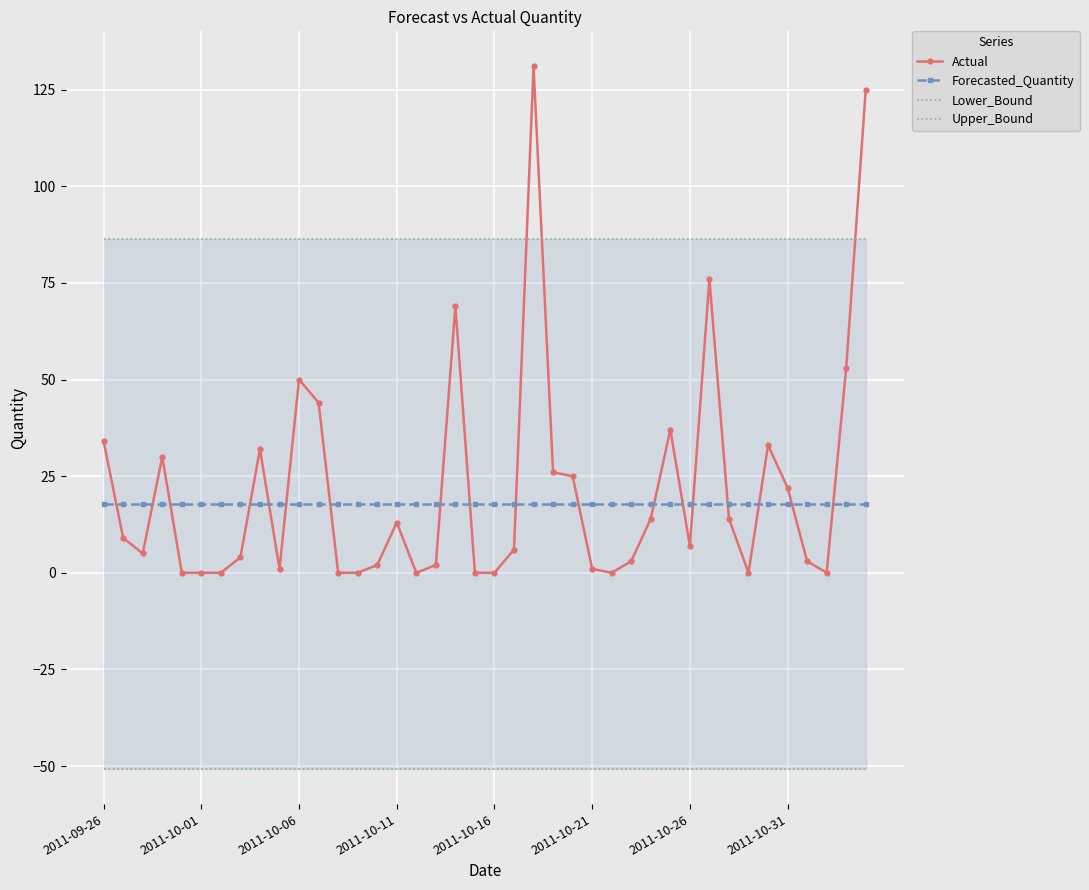

How many lines are shown in the chart?

4